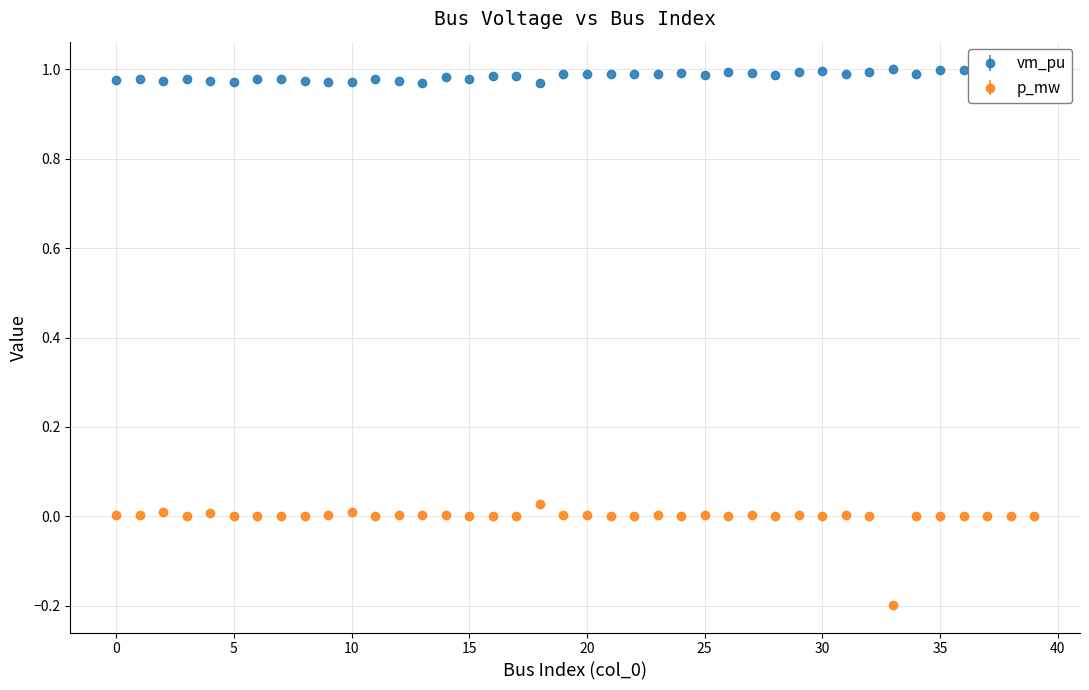

Which series has the largest total across all categories?

vm_pu